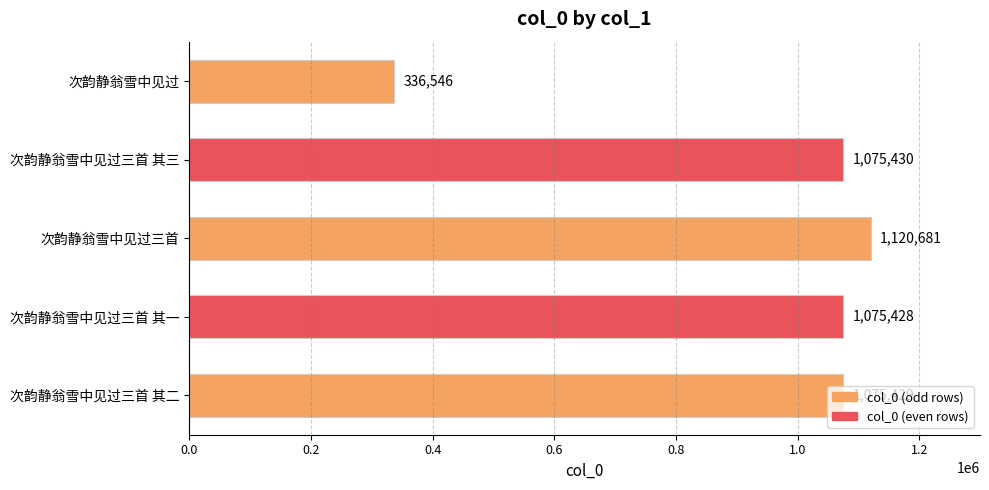

Which label corresponds to the smallest value in the chart?

次韵静翁雪中见过